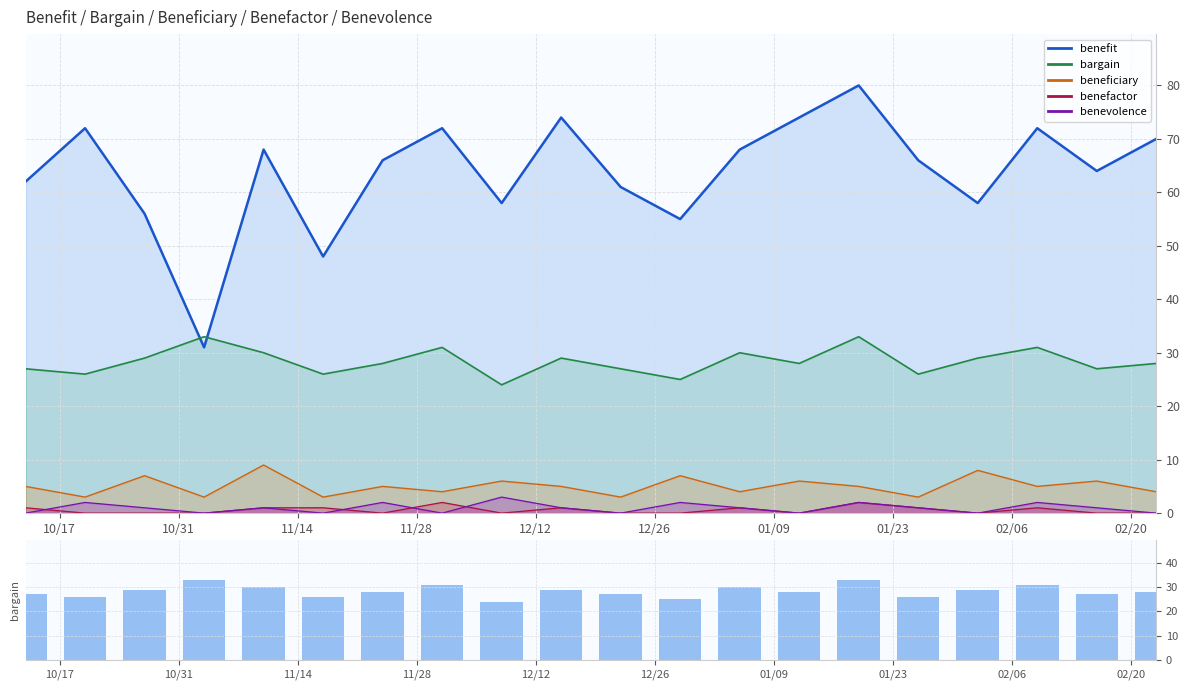

The value at 01/09 is 28. True or false?

True